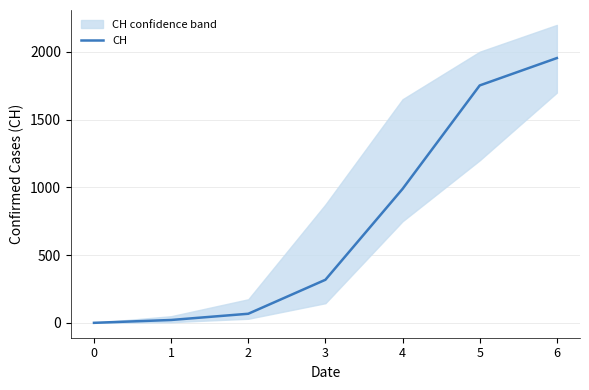

List the labels in order of value, smallest first.

0, 1, 2, 3, 4, 5, 6